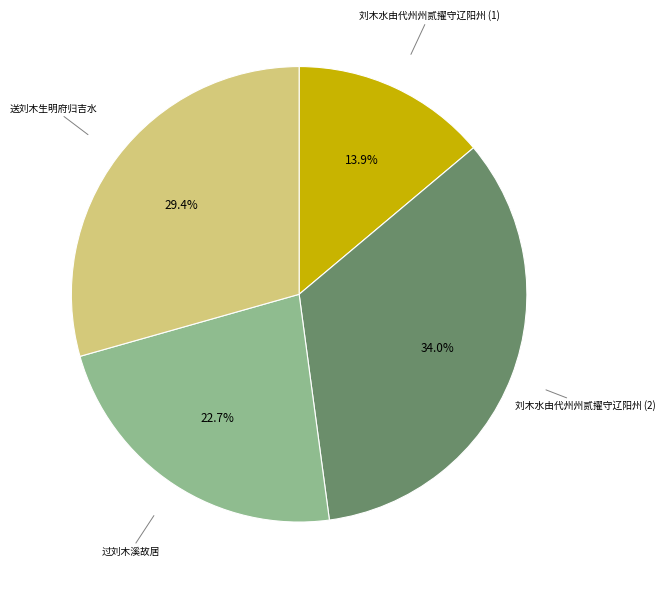

To the nearest percent, what portion does 过刘木溪故居 represent?

23%